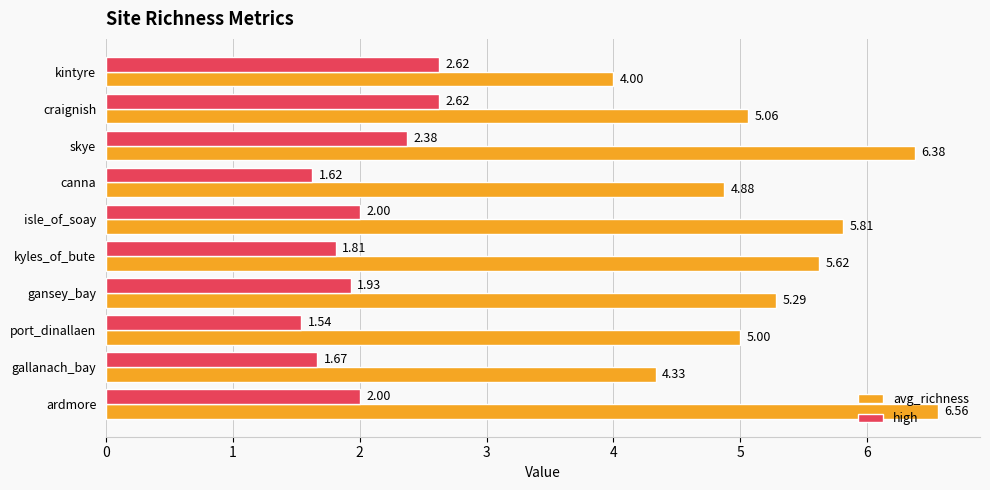

Is the value of high at ardmore greater than the value of avg_richness at canna?

No